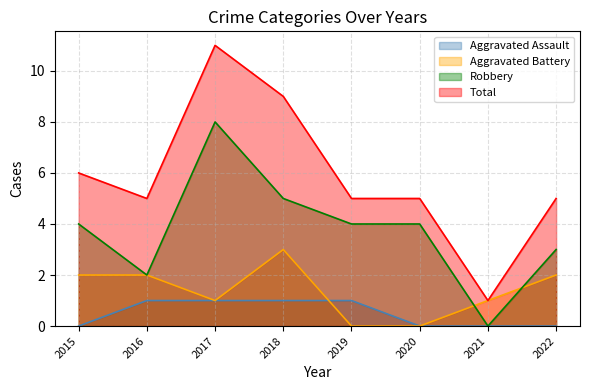

What is the difference between the maximum and minimum values in the Total series?

10